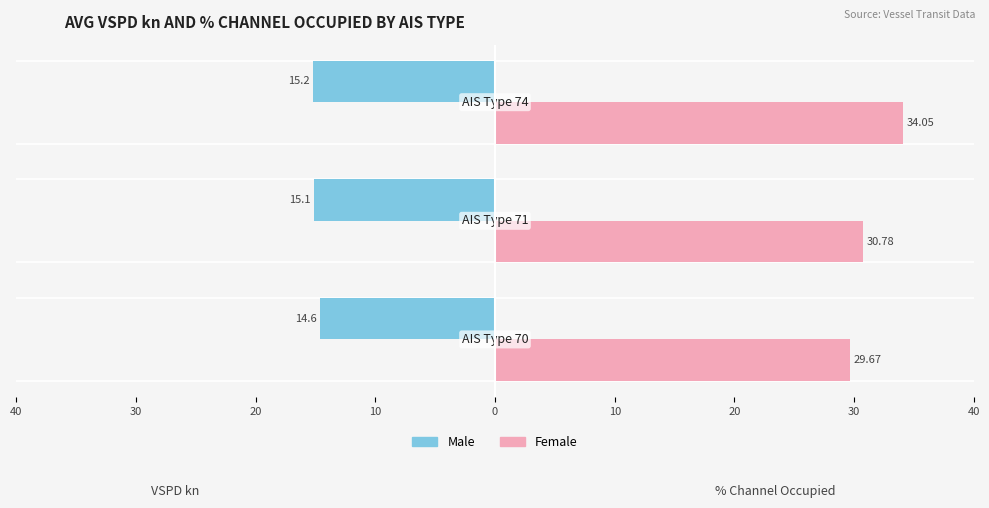

What are all the series names shown in the legend?

Male, Female